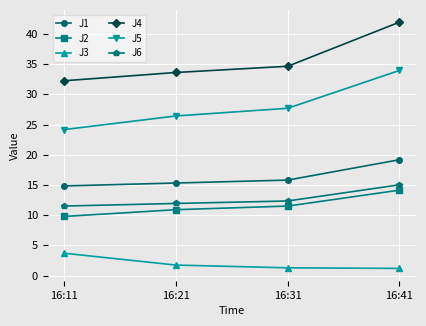

What is the smallest value displayed?

1.2